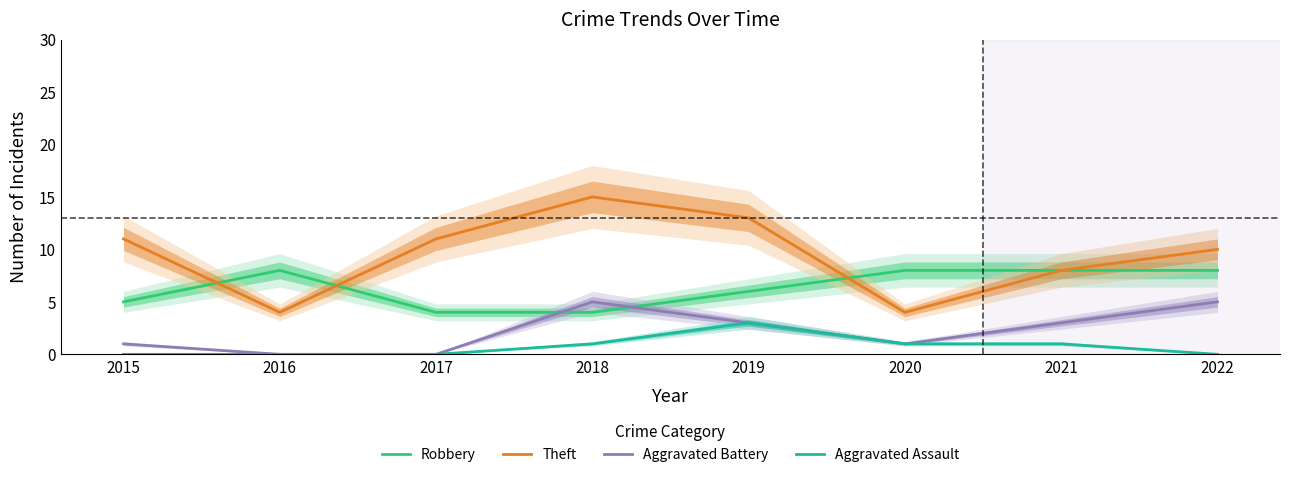

What is the total value across all series at 2016?

12